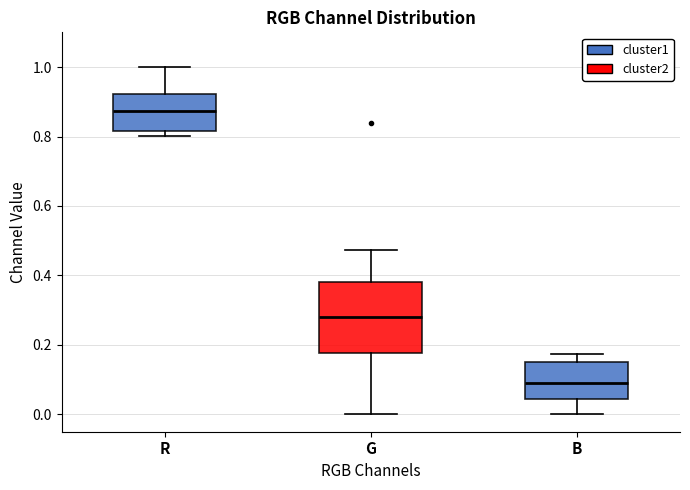

Where is the lower edge of the box for R on the y-axis? The values are not printed on the chart, so give them approximately, as read against the axis.

0.82